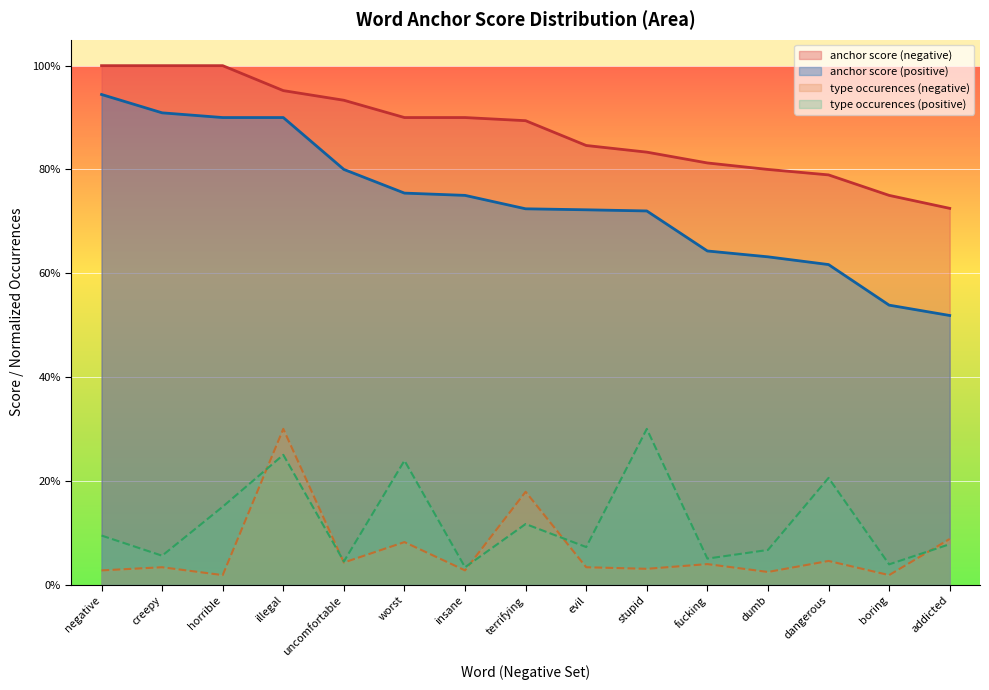

True or false: type occurences (positive) and anchor score (positive) intersect in this chart.

False